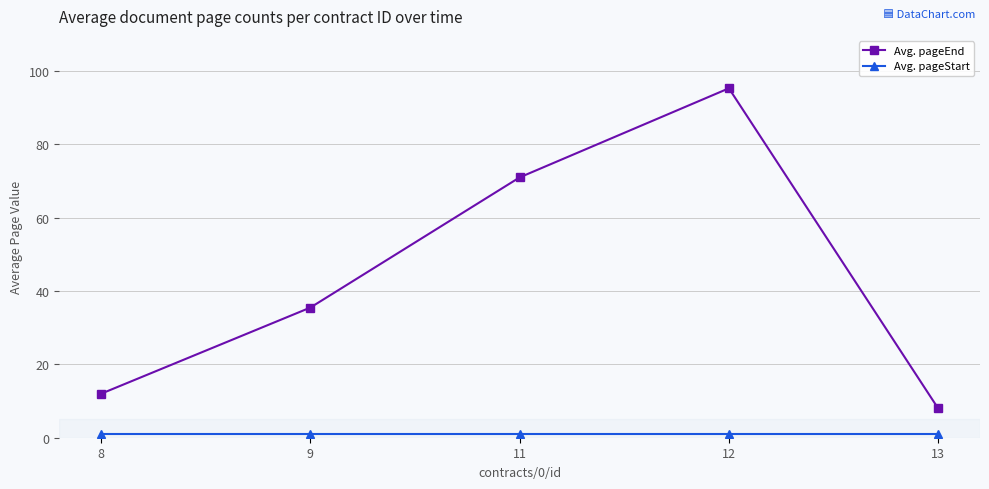

True or false: Avg. pageEnd has a value of 52.2 at 12.

False